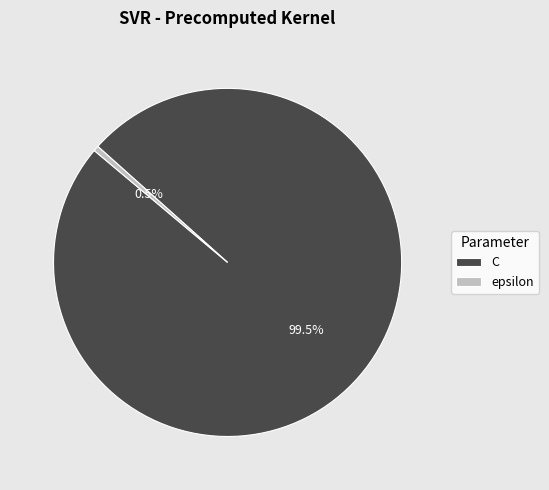

Combined, do C and epsilon account for over 50%?

Yes